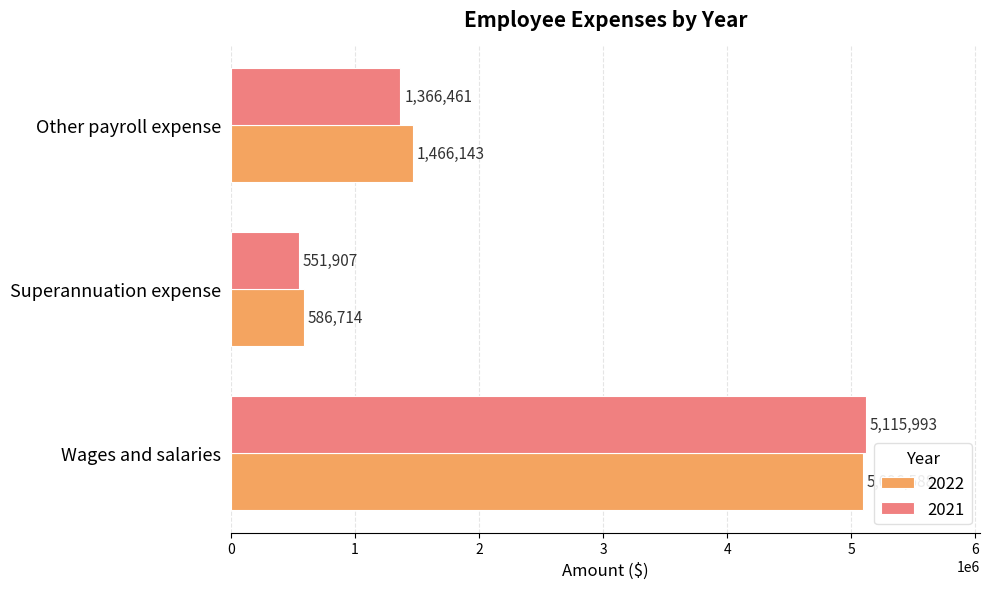

What is the maximum value shown in the chart?

5115993